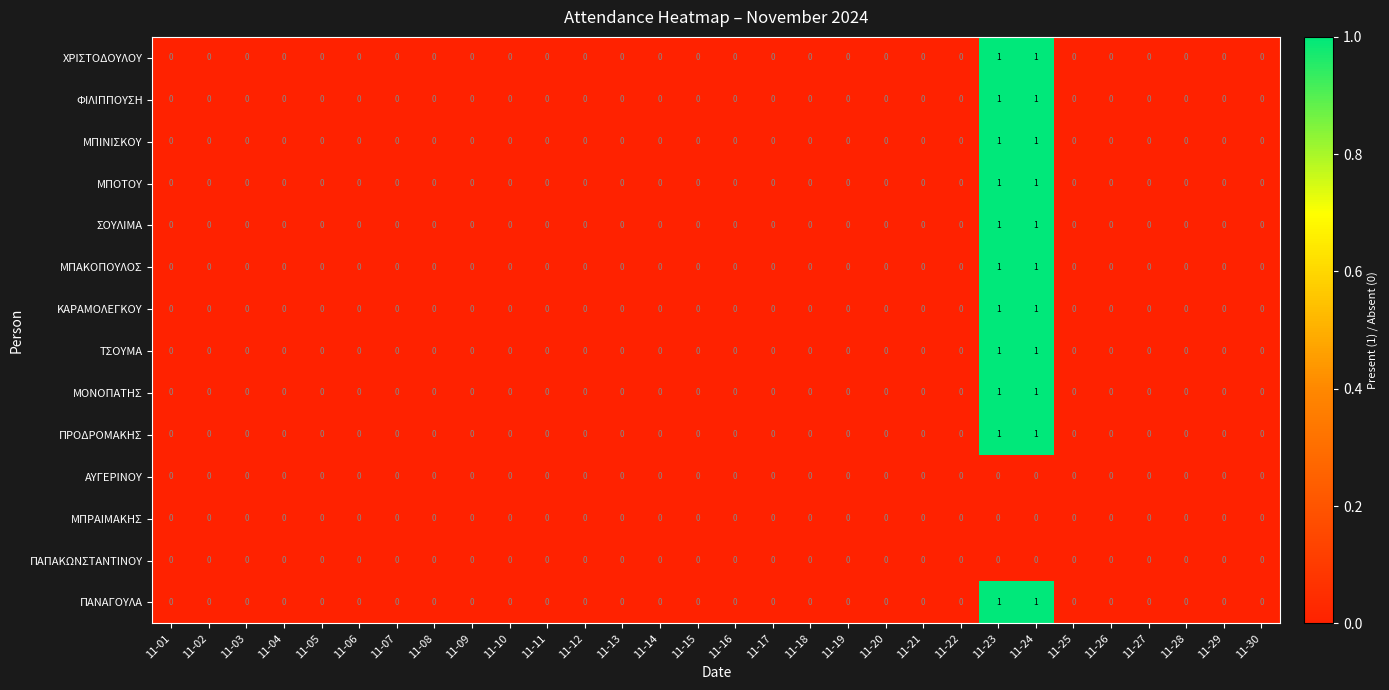

How many data points does each series have?

30